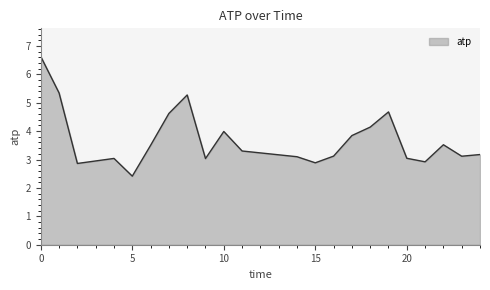

What is the greatest value displayed?

6.6